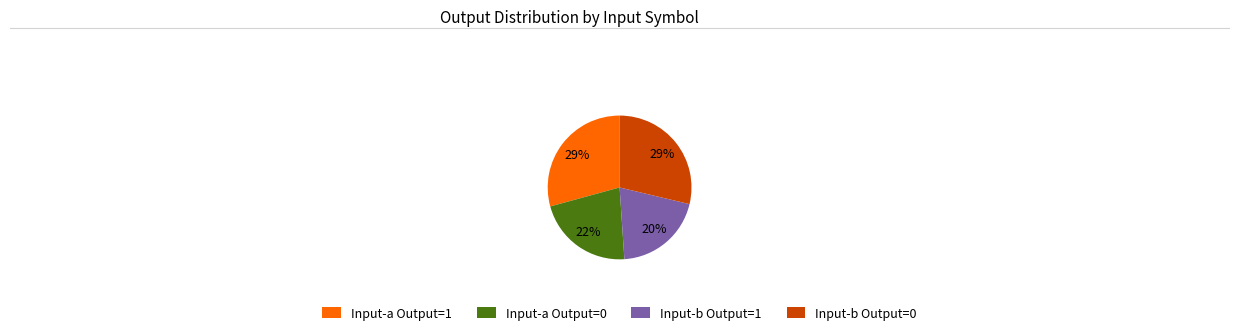

To the nearest percent, what portion does Input-b Output=1 represent?

20%